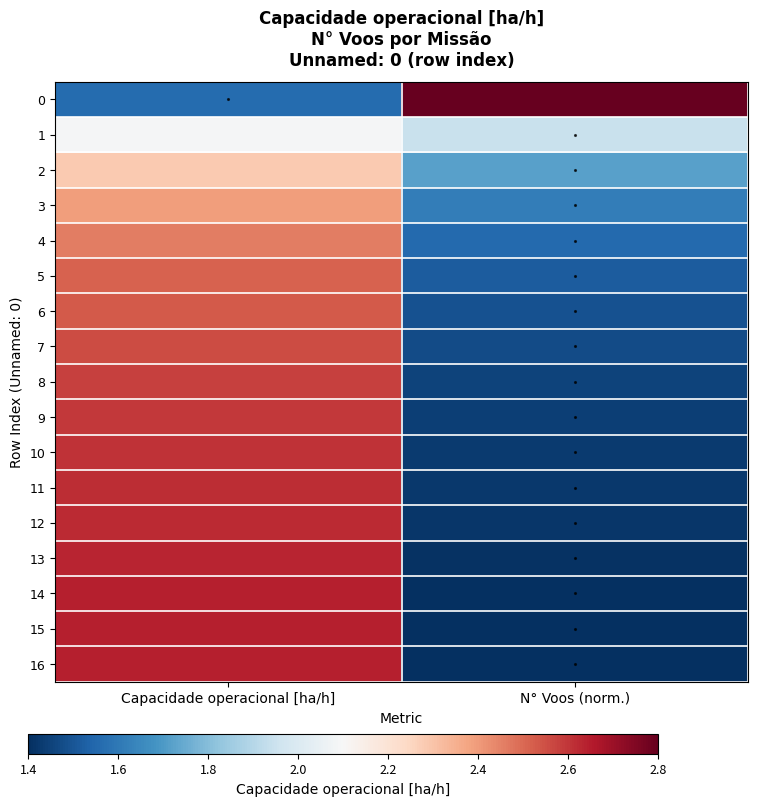

How many data points does each series have?

2